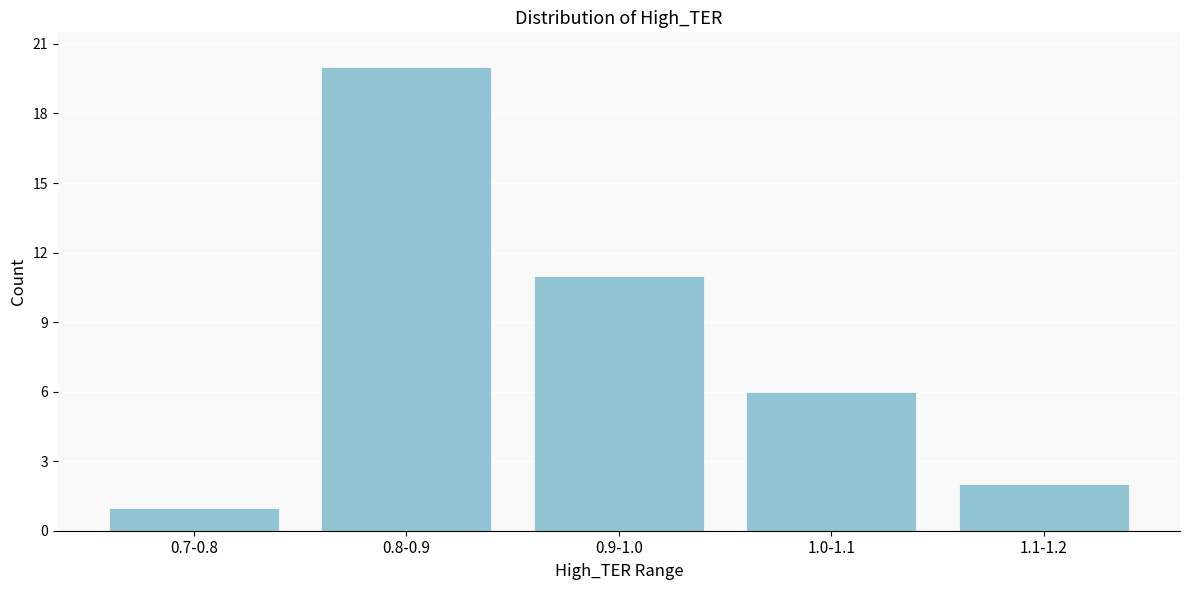

Reading left to right, extract all data points from this chart.

1	20	11	6	2